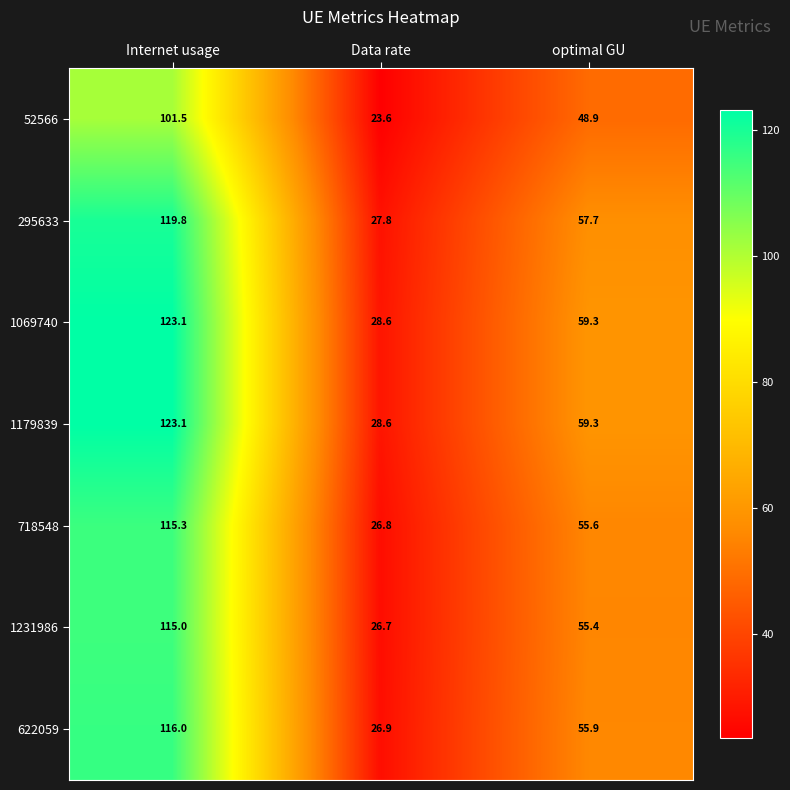

What is the difference between the highest and lowest values at Internet usage?

21.6